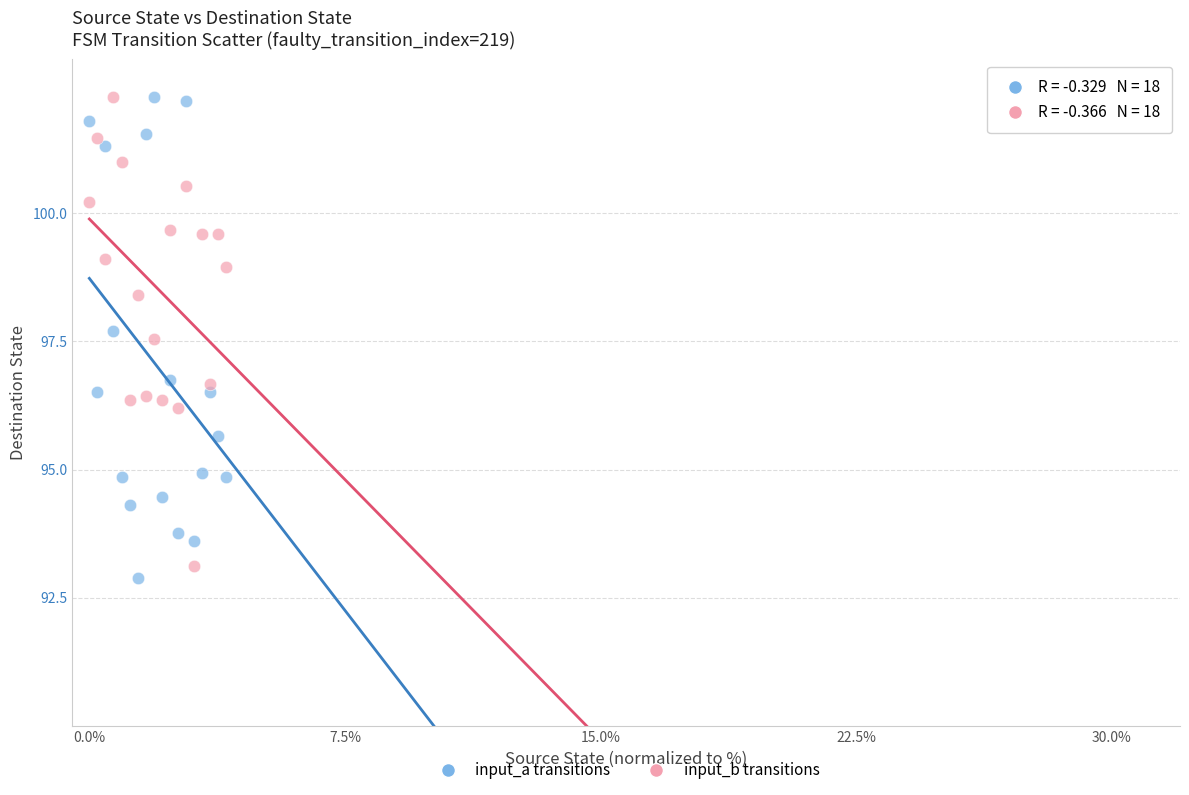

Across all data points, what is the range of Y values (max minus min)?

9.4